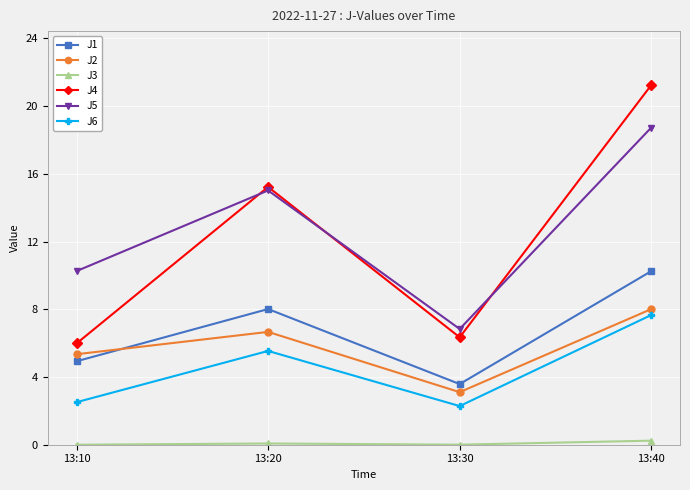

Which series ends up on top after the final intersection of J2 and J1?

J1